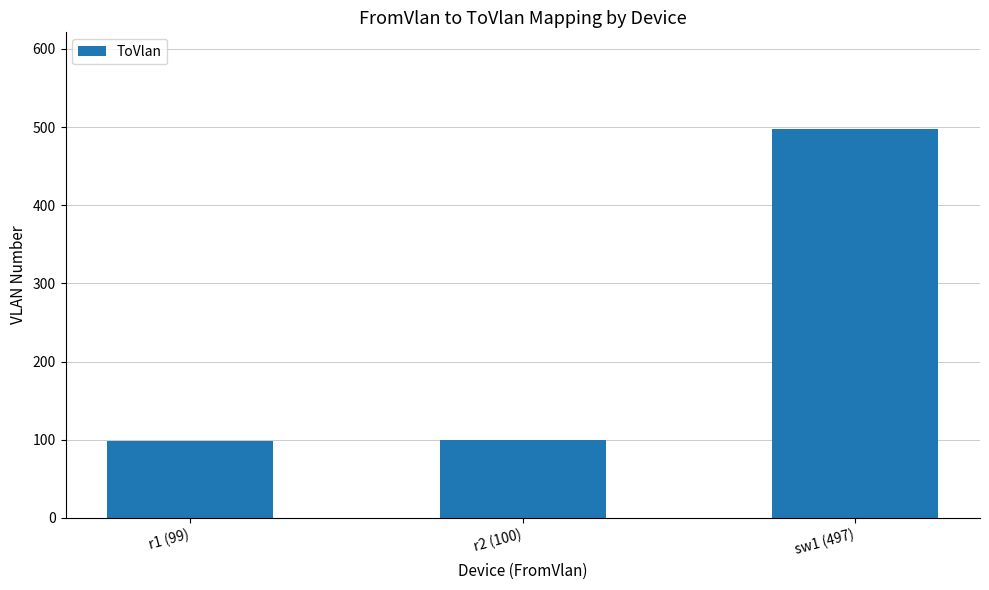

The chart shows a value of 137 at r2 (100). True or false?

False